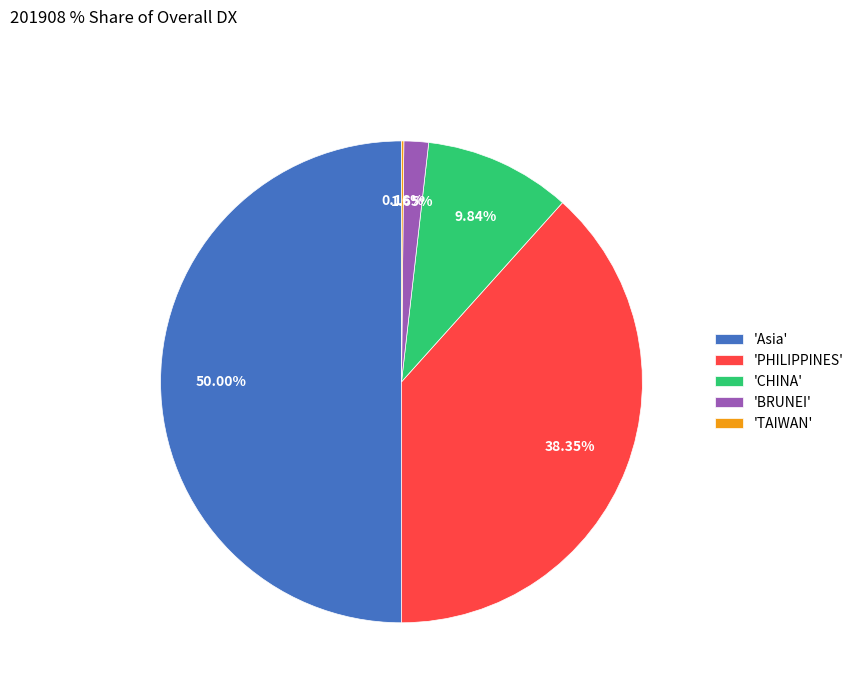

Does 'CHINA' represent more than half of the total?

No